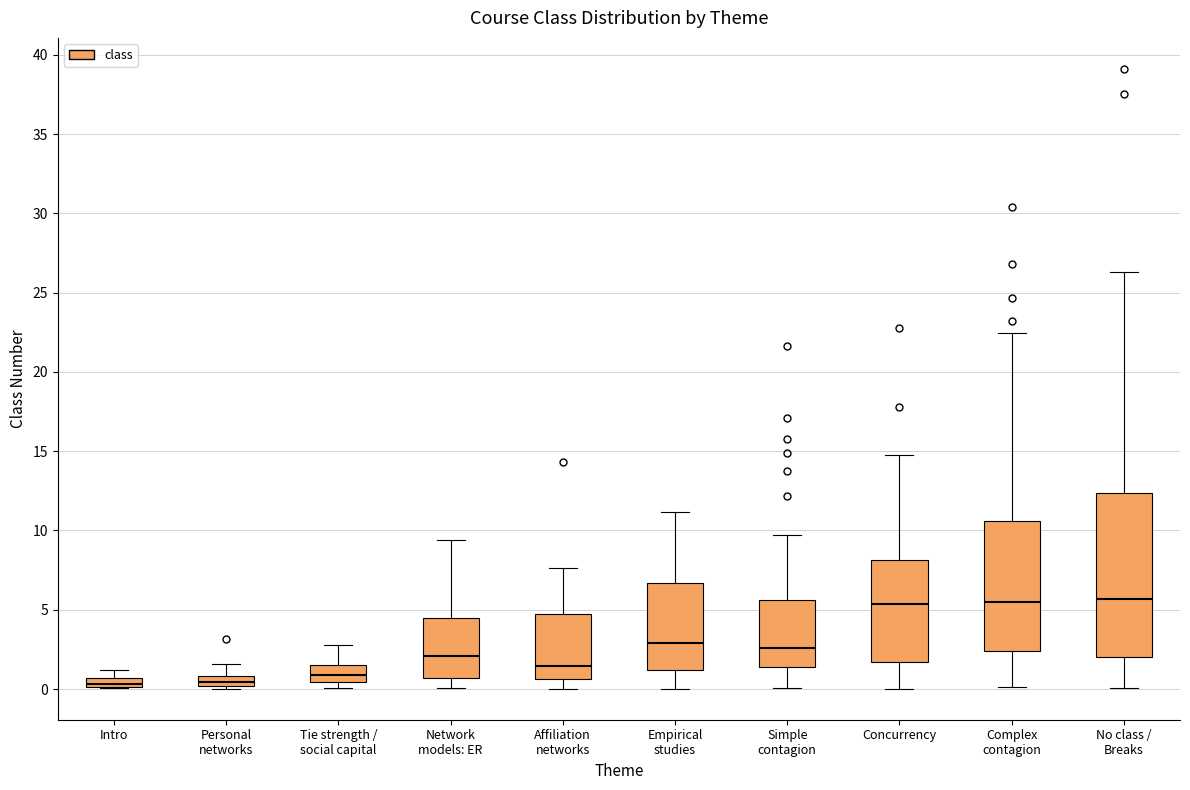

Where does the upper whisker of the box for Tie strength / social capital end on the y-axis? The values are not printed on the chart, so give them approximately, as read against the axis.

3.0